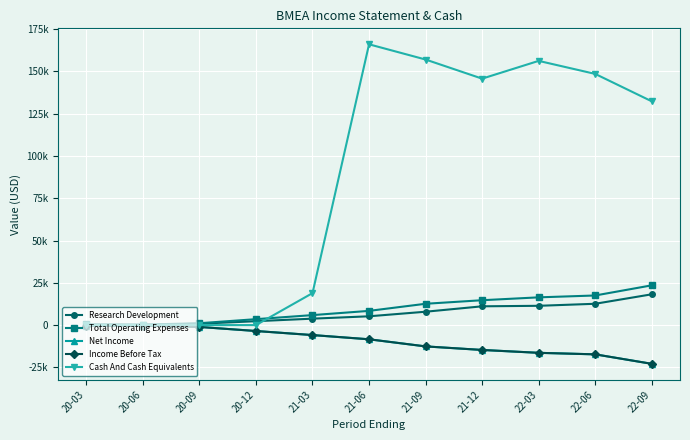

What is the difference between the maximum and minimum values in the Income Before Tax series?

22600